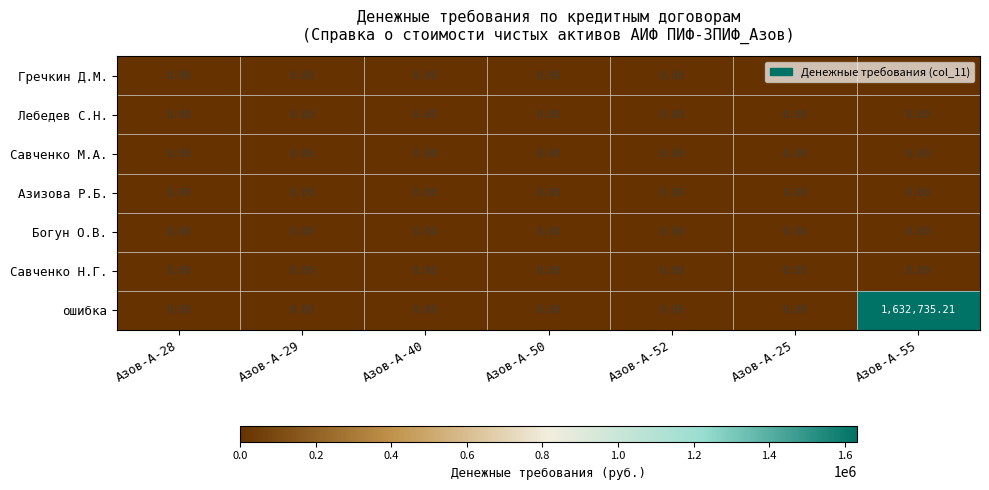

Which series changed the most between Азов-А-28 and Азов-А-55?

ошибка